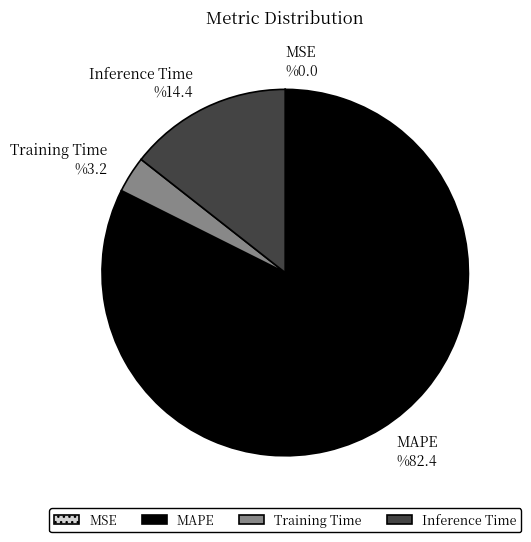

Which slice is the largest?

MAPE